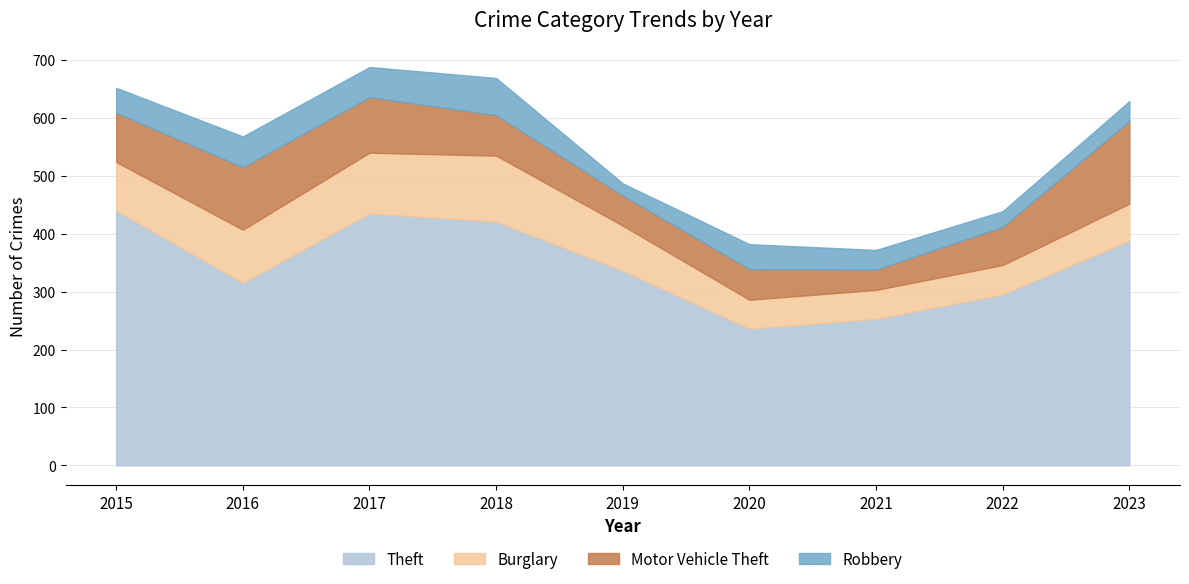

Where is the first local maximum for Robbery?

2016